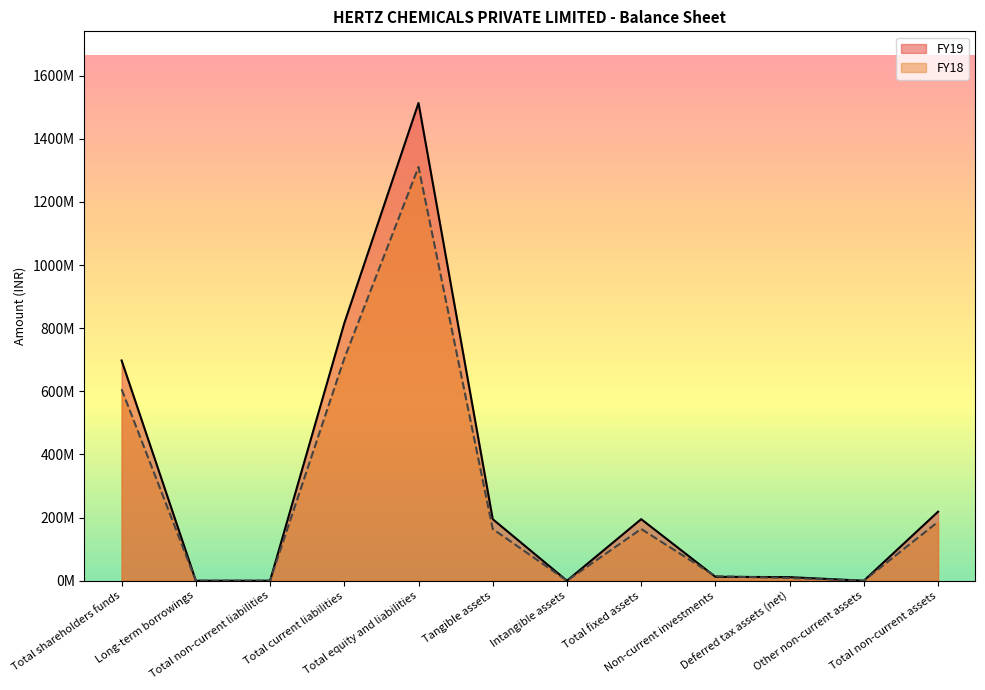

What position from the left is Total non-current liabilities?

3